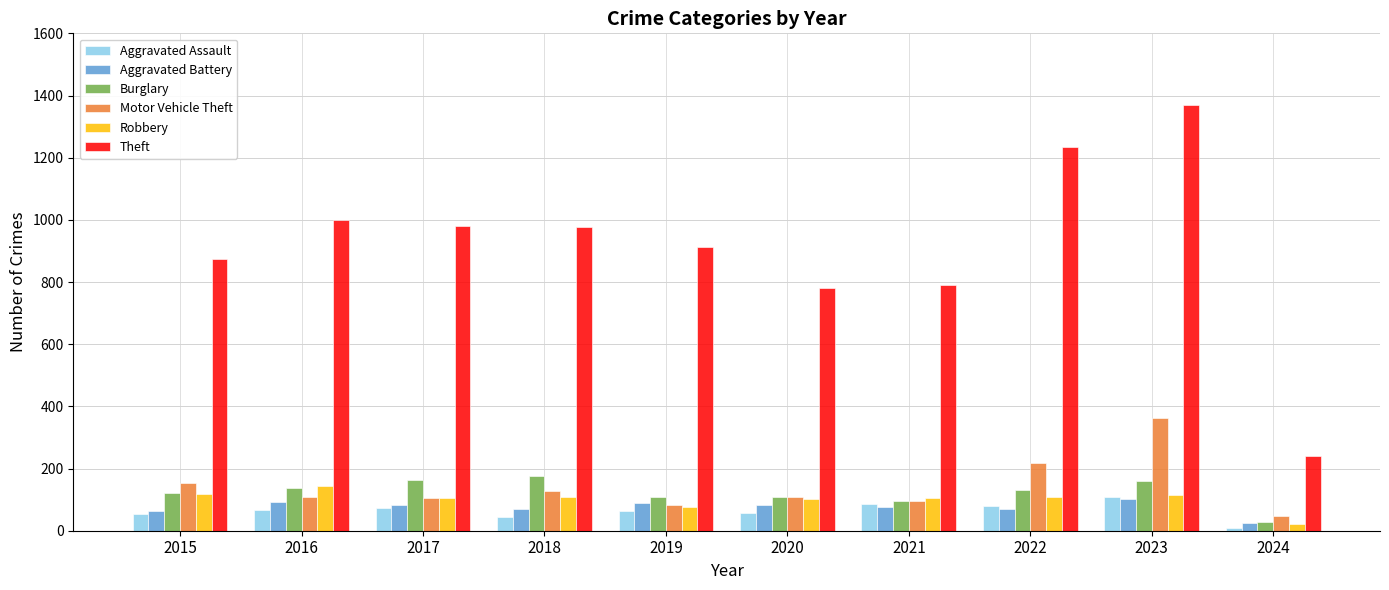

At which category is the sum across all series the highest?

2023